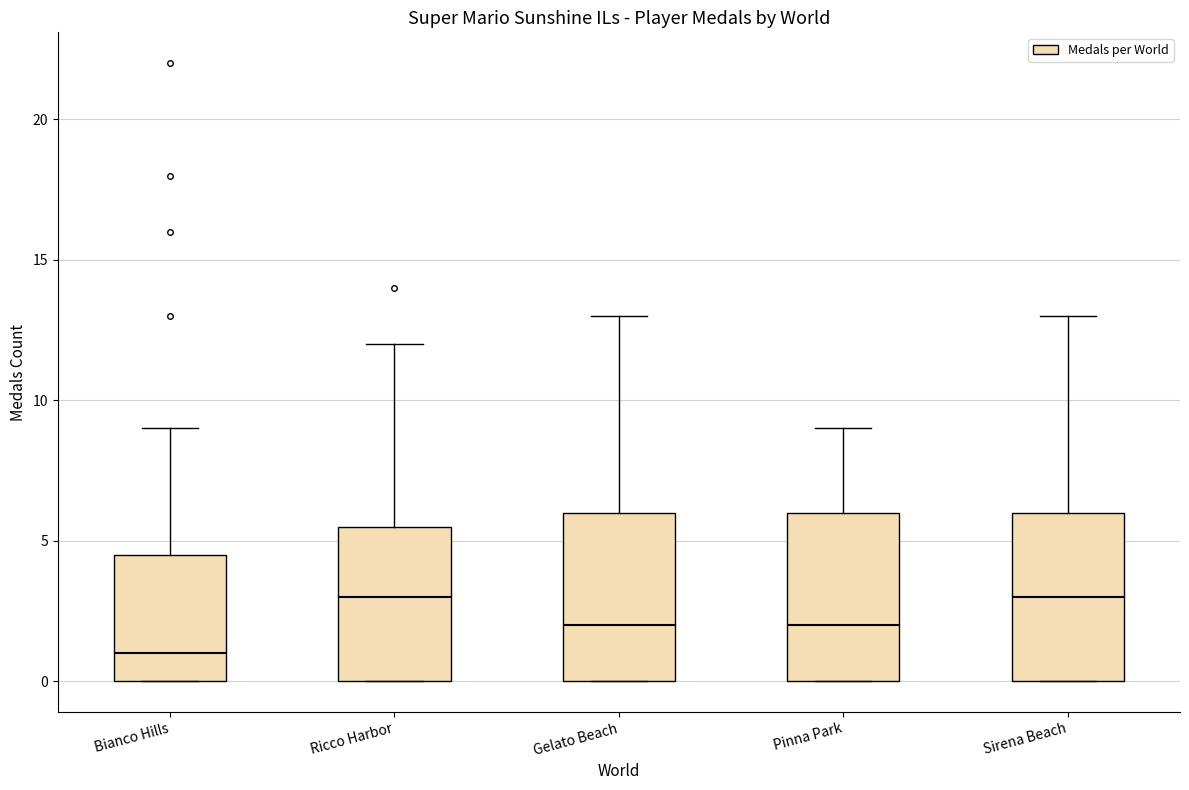

Reading left to right, transcribe this box plot: for each box, give where its median line is, the range the box spans, and where its two whiskers end, as read against the y-axis. The values are not printed on the chart, so give them approximately, as read against the axis.

Bianco Hills: median 1.0, box 0.0 to 4.5, whiskers 0.0 to 9.0
Ricco Harbor: median 3.0, box 0.0 to 5.5, whiskers 0.0 to 12.0
Gelato Beach: median 2.0, box 0.0 to 6.0, whiskers 0.0 to 13.0
Pinna Park: median 2.0, box 0.0 to 6.0, whiskers 0.0 to 9.0
Sirena Beach: median 3.0, box 0.0 to 6.0, whiskers 0.0 to 13.0